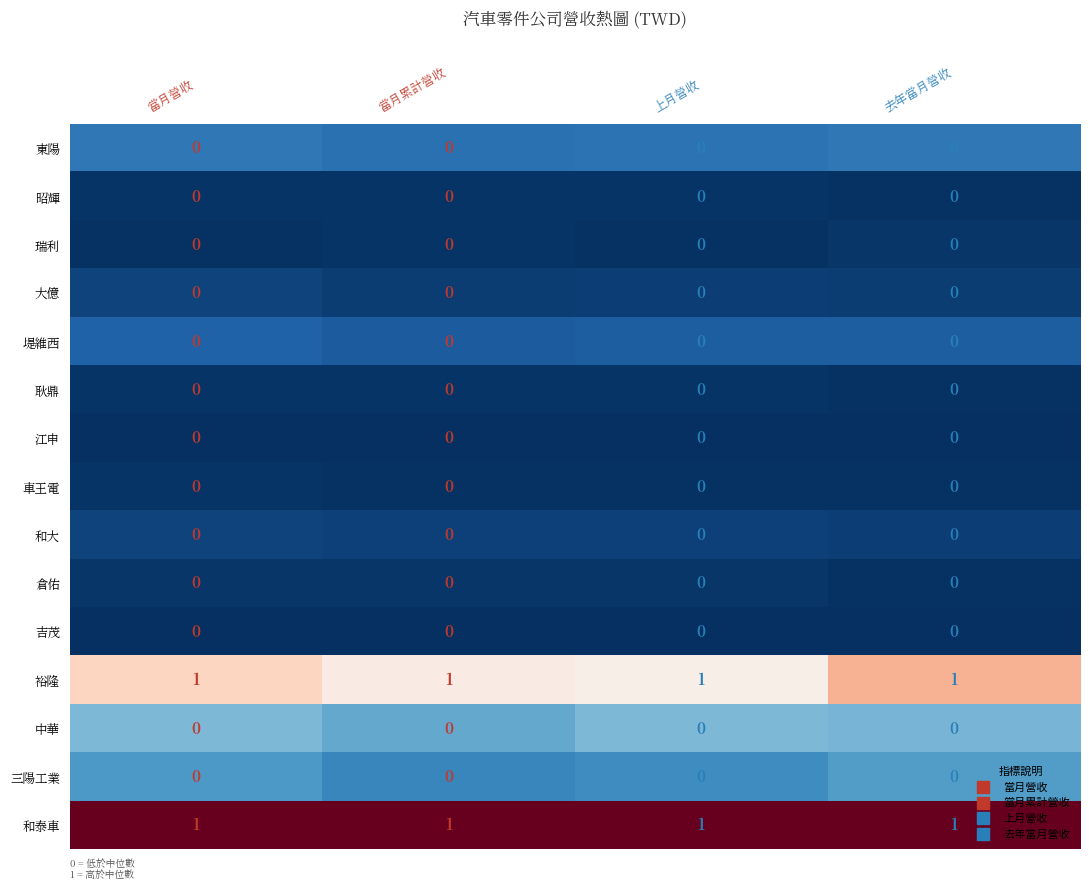

The 和泰車 series shows 1 at 去年當月營收. True or false?

True